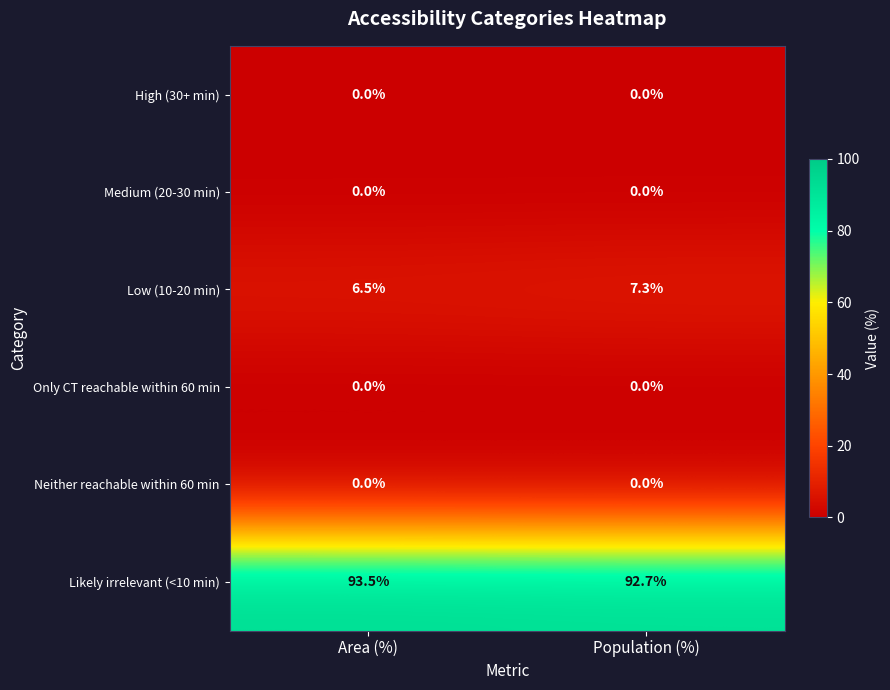

What is the greatest value displayed?

93.5